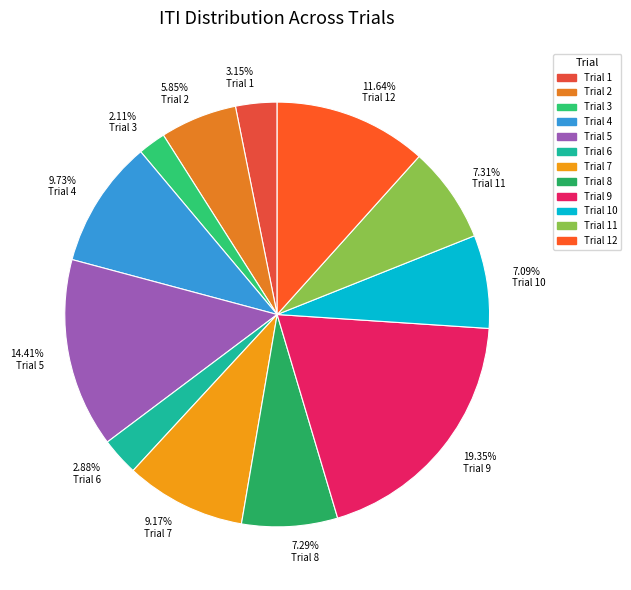

How many slices are in this pie chart?

12